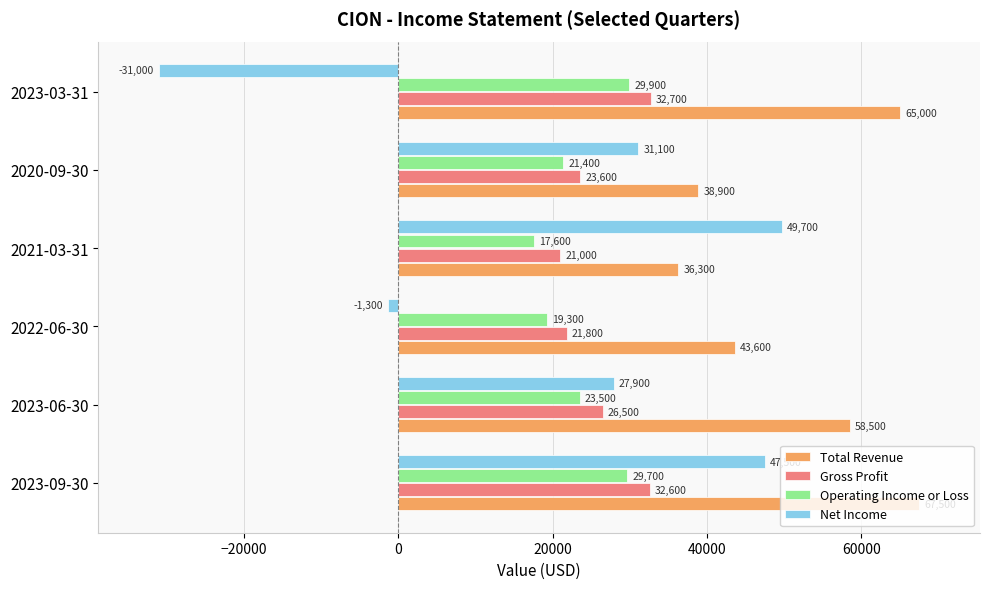

Where is Gross Profit nearest to the value 26850?

2023-06-30